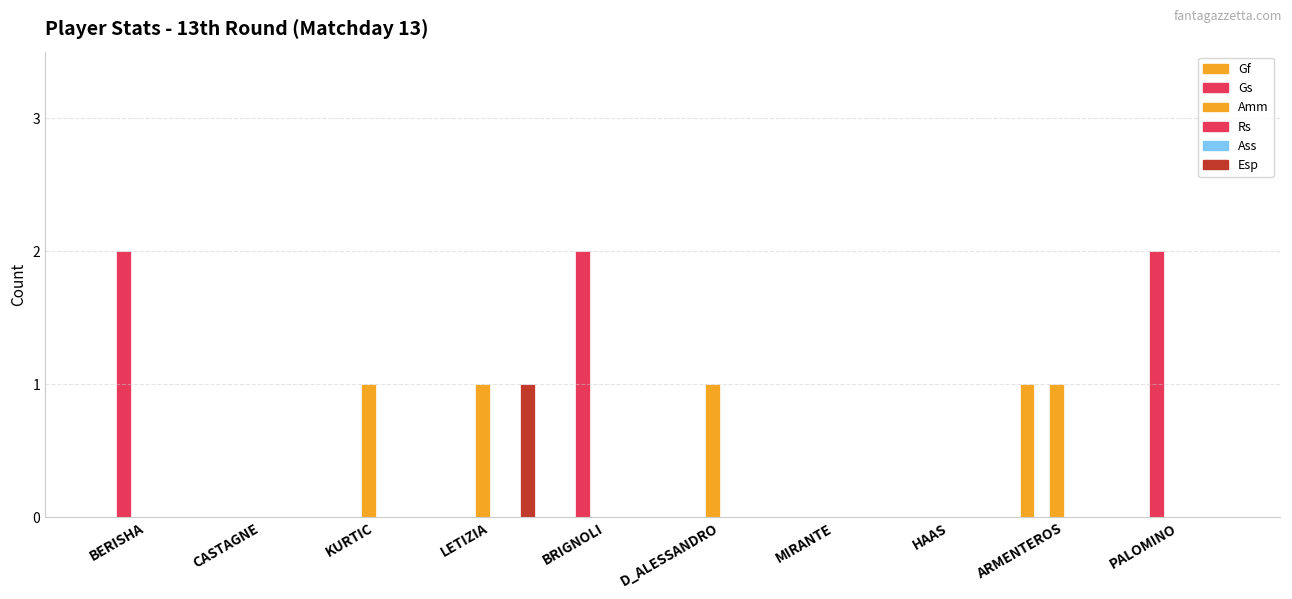

Which category has the highest value across all series?

BERISHA